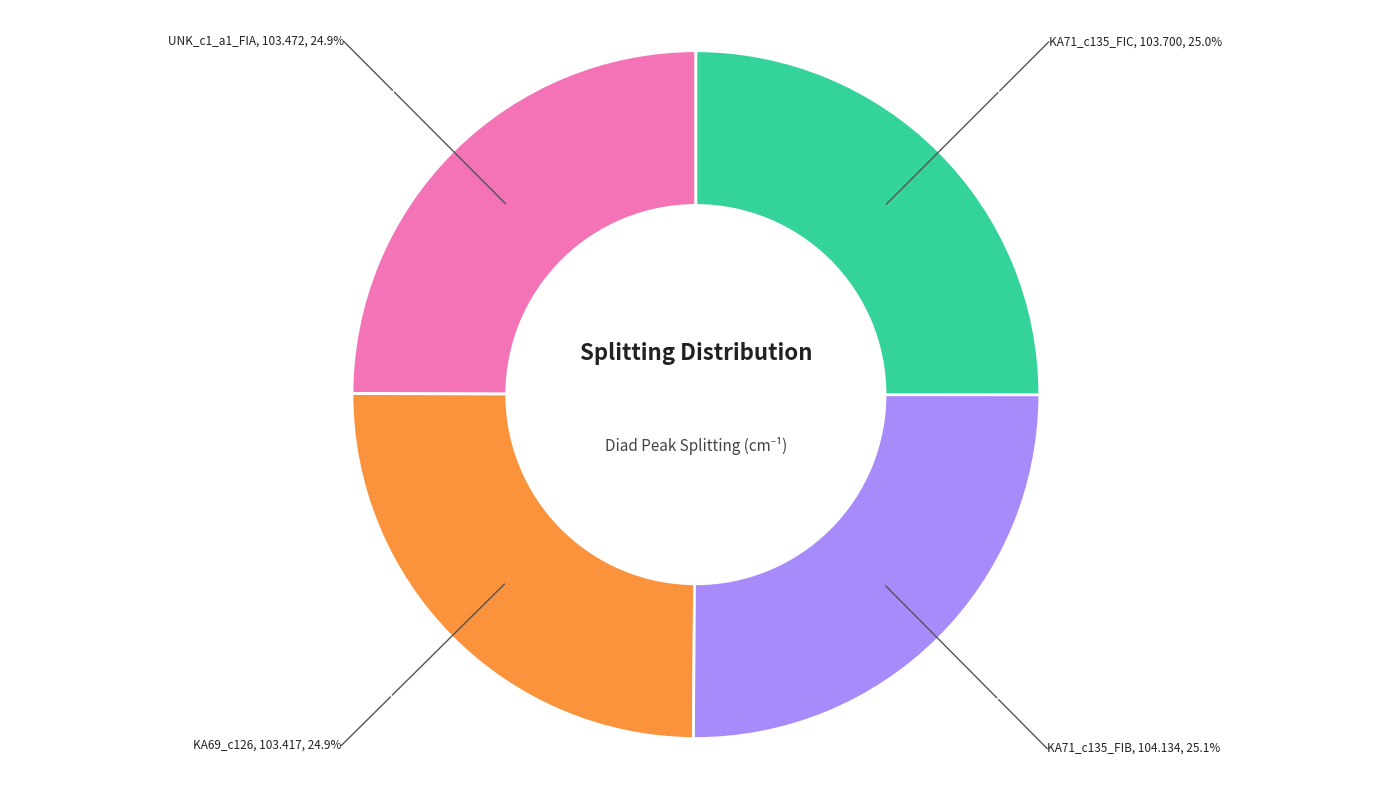

Does any single category account for the majority?

No